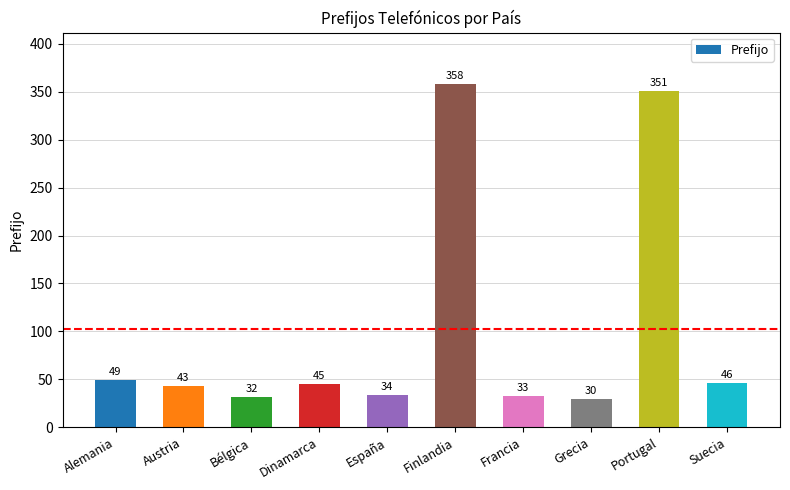

How many distinct data groups are displayed?

1